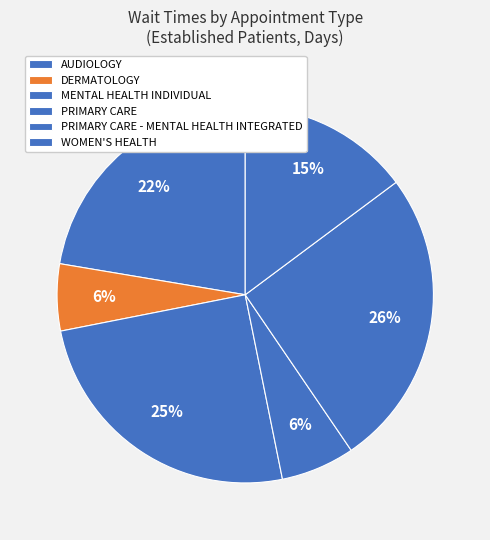

How many segments does this pie chart have?

6